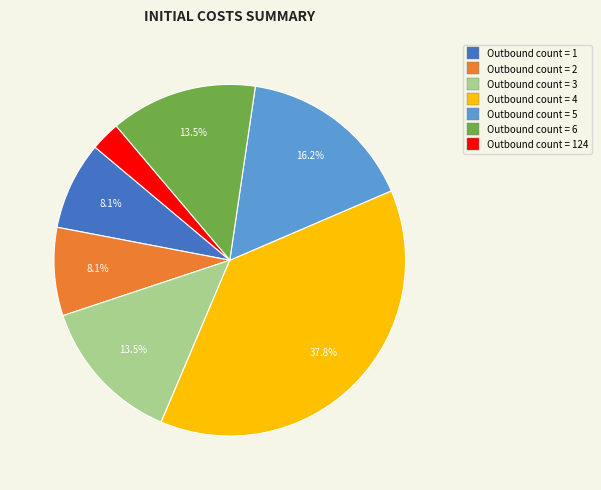

Does any single category account for the majority?

No